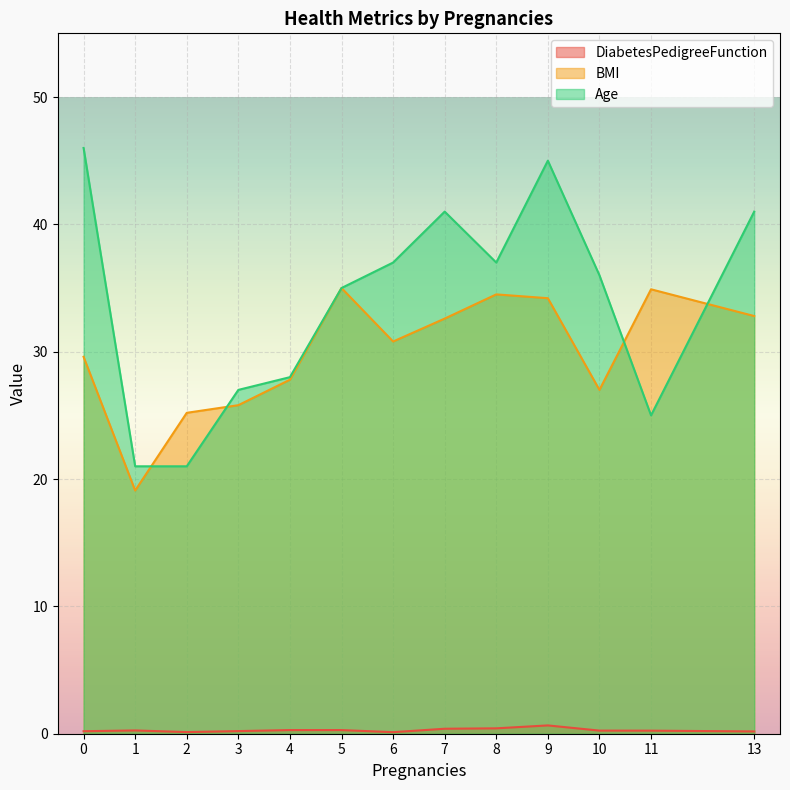

True or false: Age has a value of 63.5 at 9.

False